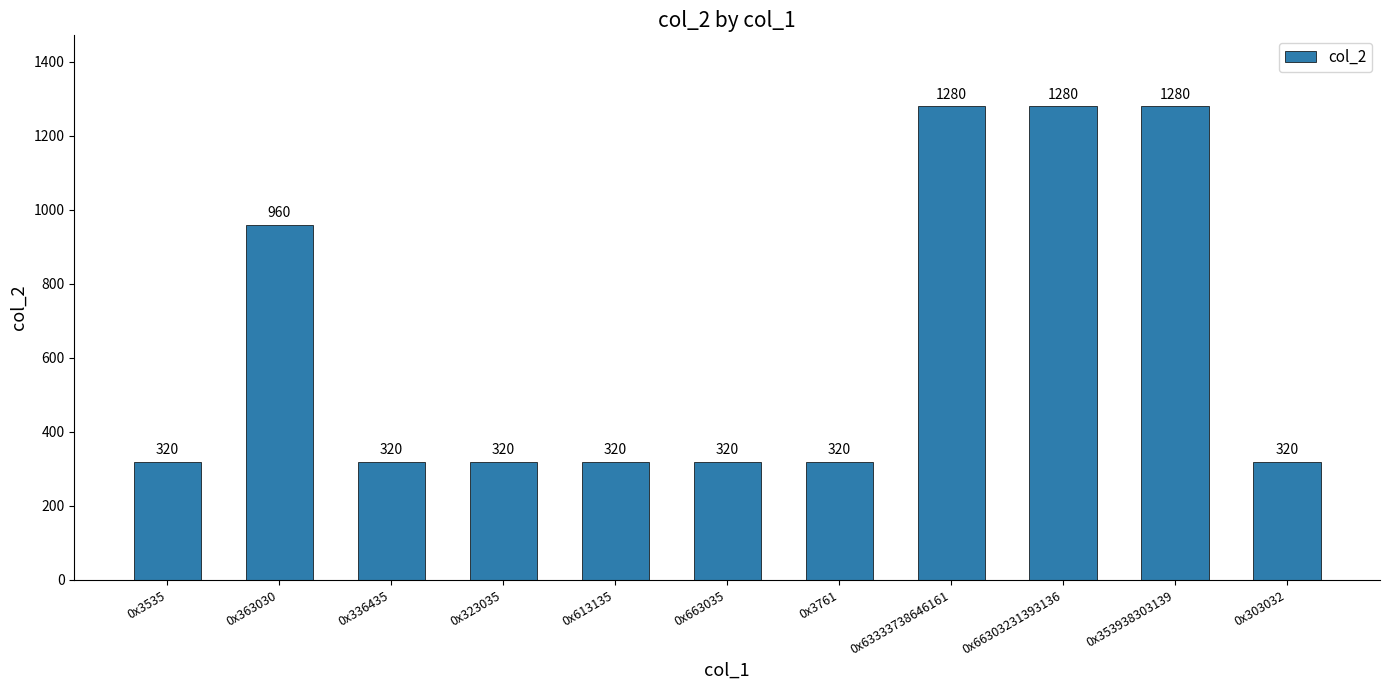

At which label is the value closest to 800?

0x363030